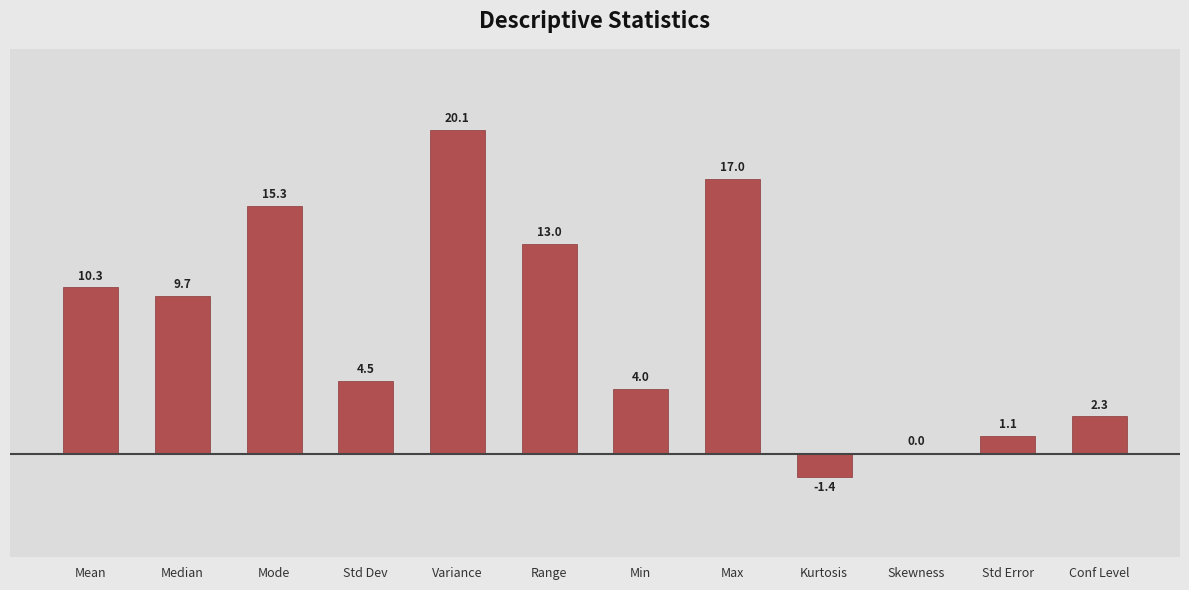

The value at Variance is 34.1. True or false?

False